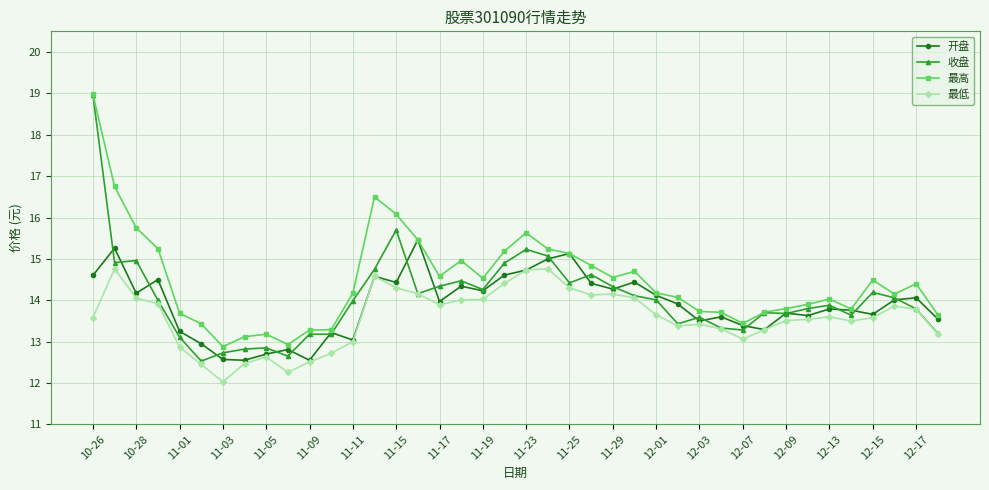

In 最高, how many points are higher than both neighbors (excluding endpoints)?

8